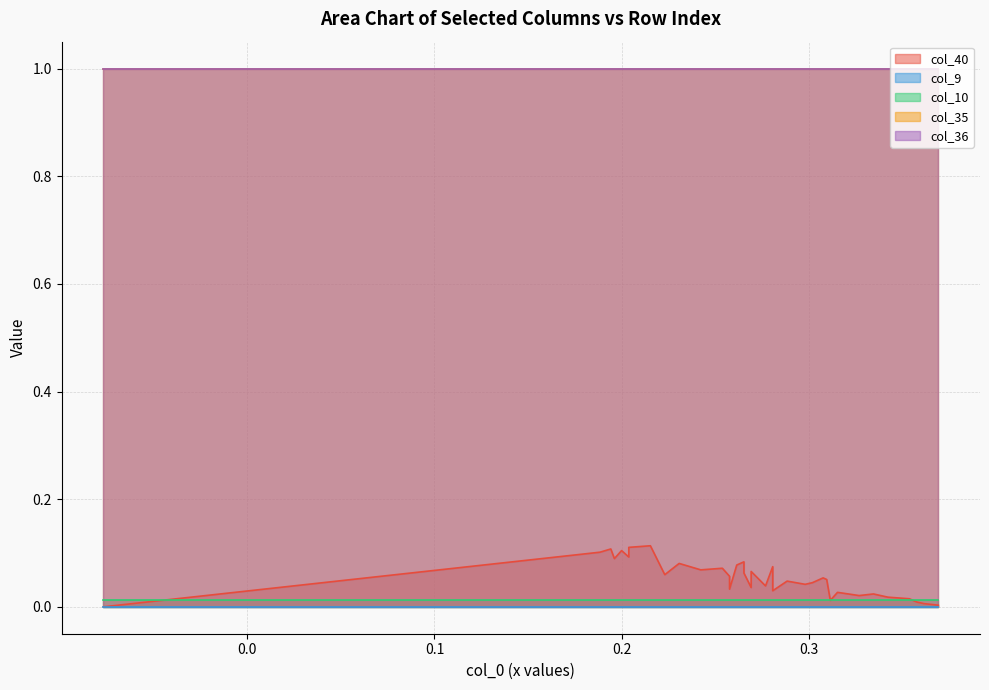

What are all the series names shown in the legend?

col_40, col_9, col_10, col_35, col_36